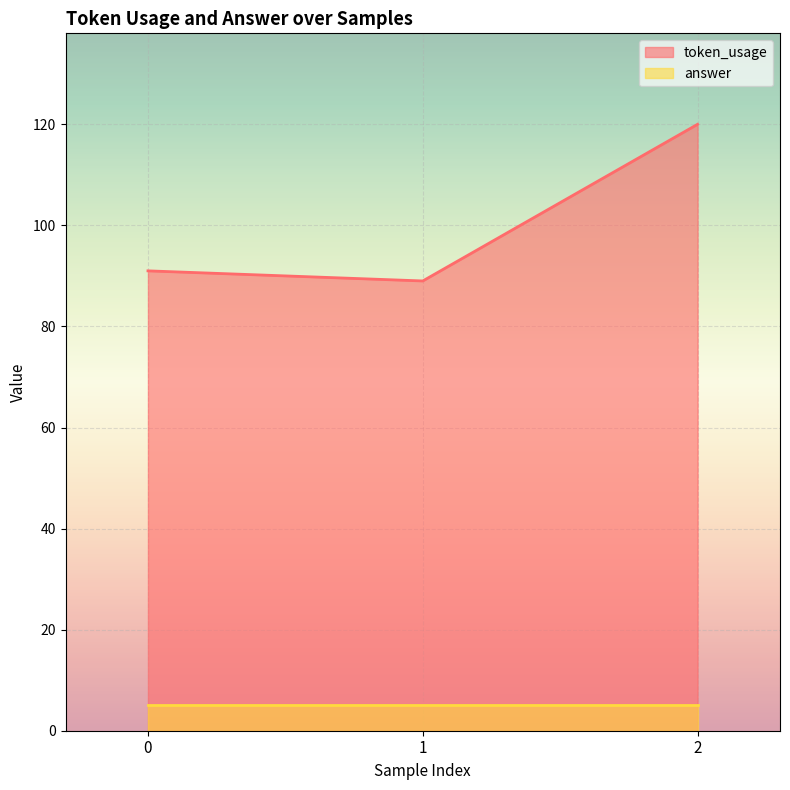

What is the difference between the maximum and minimum values in the token_usage series?

31